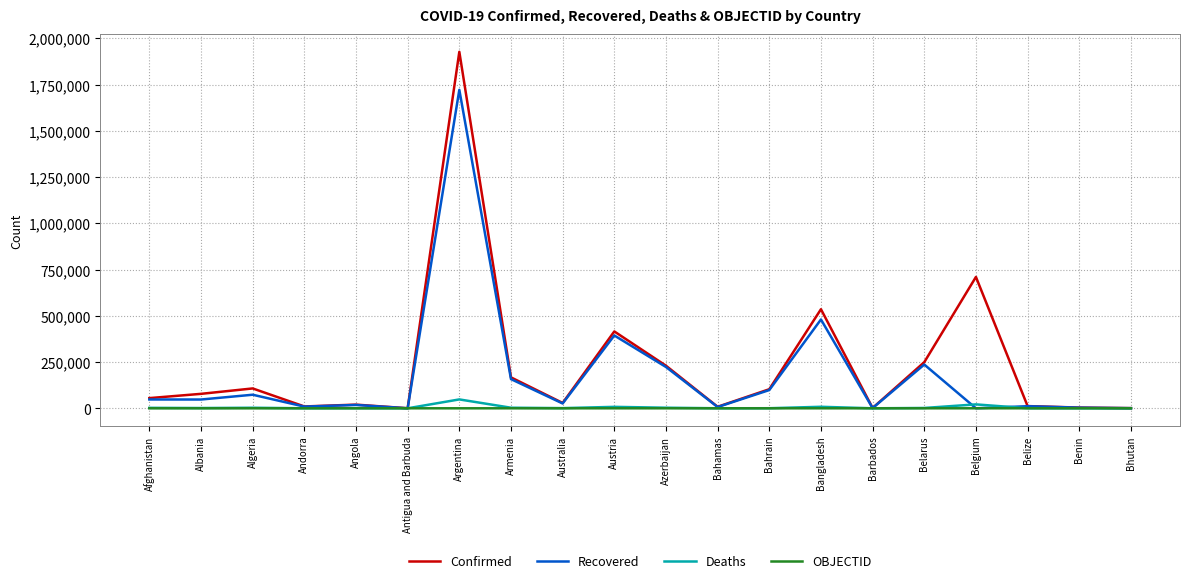

At which label is Confirmed closest to 963736?

Belgium